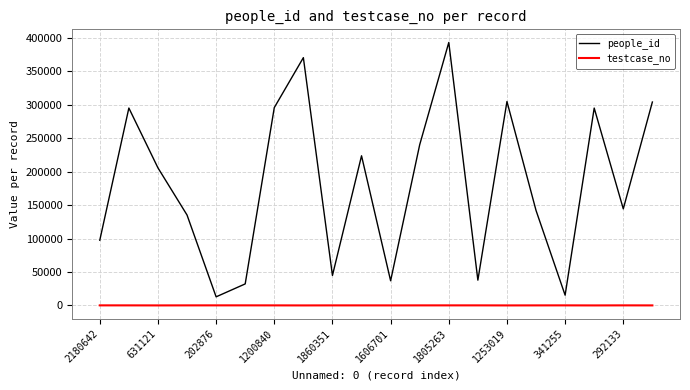

What is the minimum value for people_id?

12848